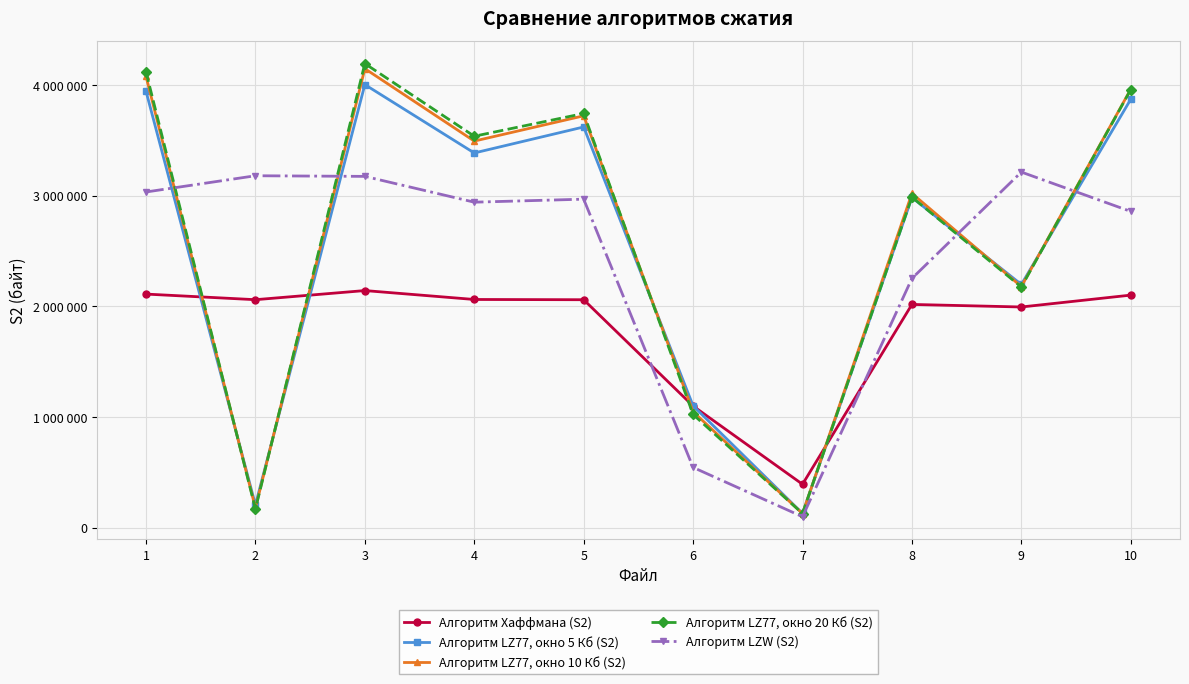

Which series changed the most between 4 and 8?

Алгоритм LZW (S2)